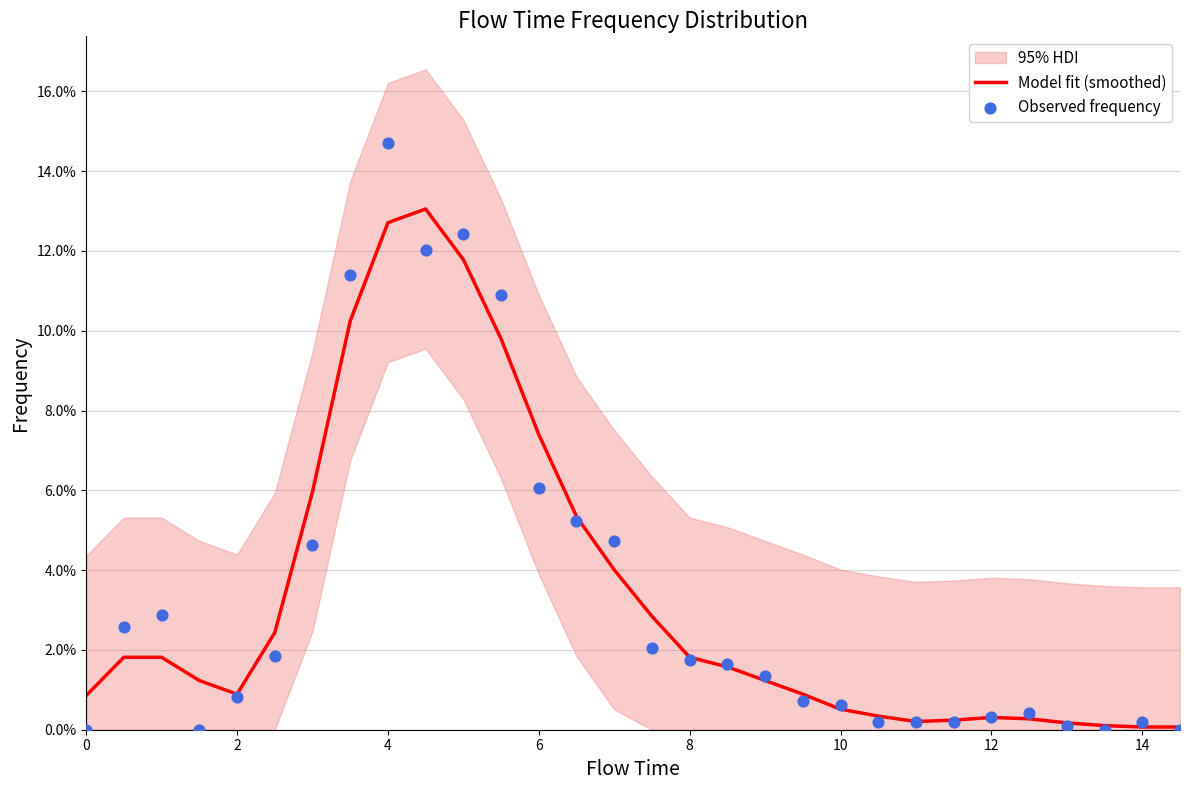

Which series has the largest Y range (max minus min)?

Observed frequency